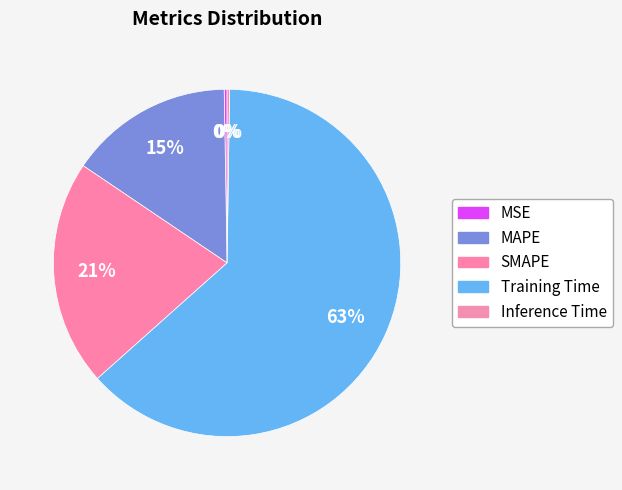

Does Training Time represent more than half of the total?

Yes